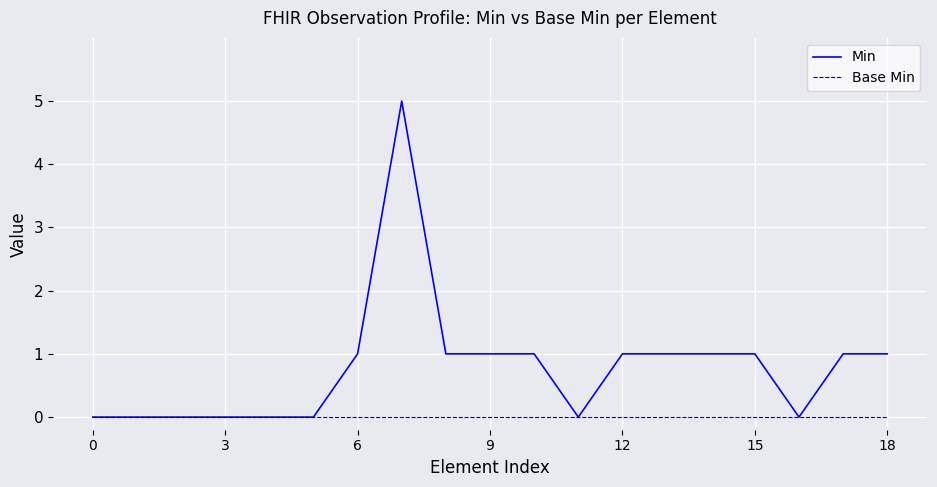

Rank the series by their average value, from lowest to highest.

Base Min, Min